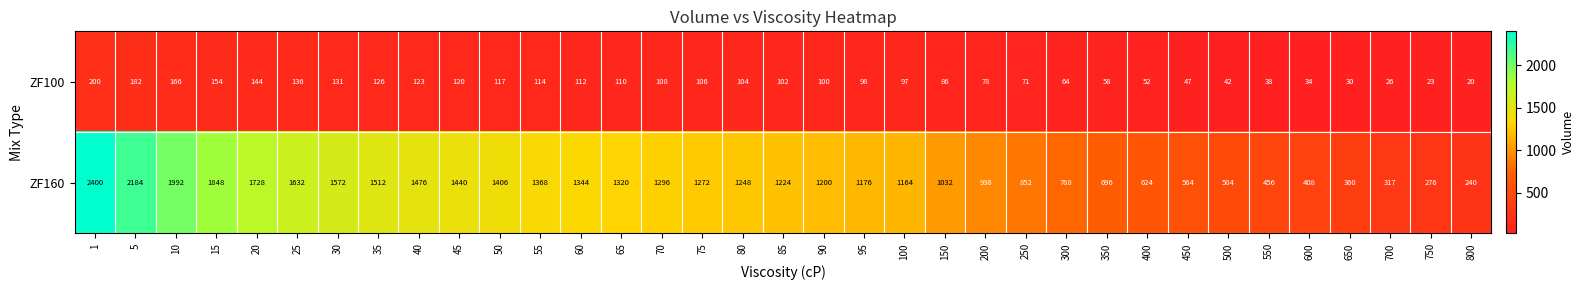

What is the average value of the ZF160 series?

1138